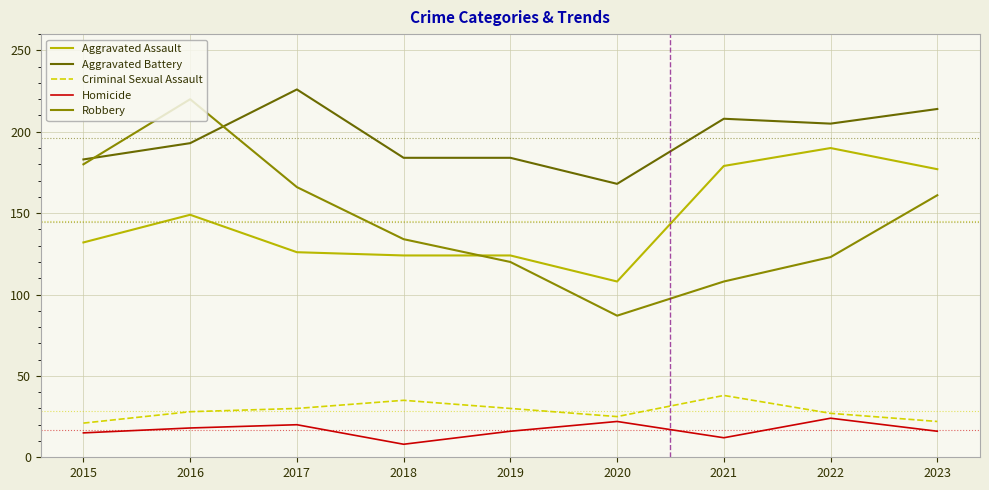

List the series in order of their peak value, highest first.

Aggravated Battery, Robbery, Aggravated Assault, Criminal Sexual Assault, Homicide